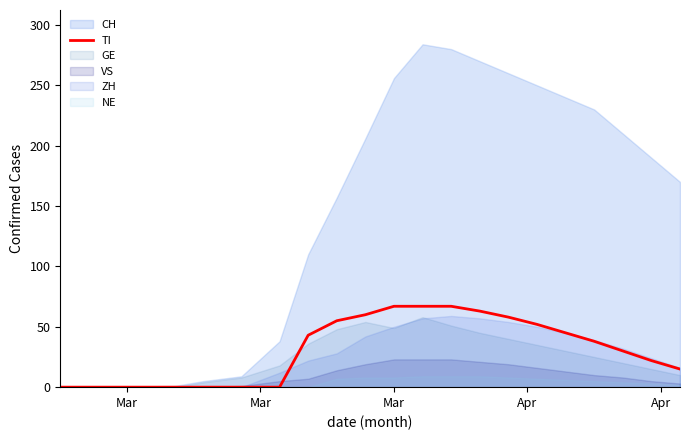

What is the maximum value for TI?

67